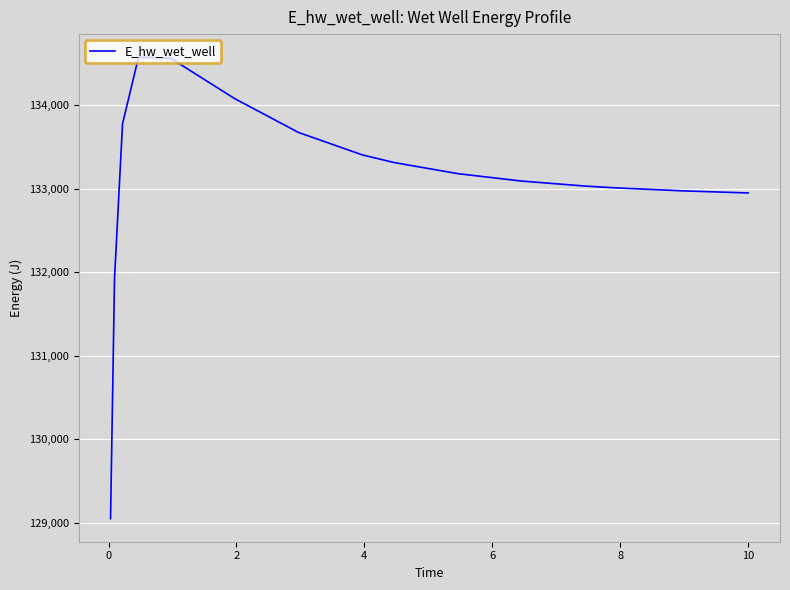

What is the maximum value shown in the chart?

134577.6